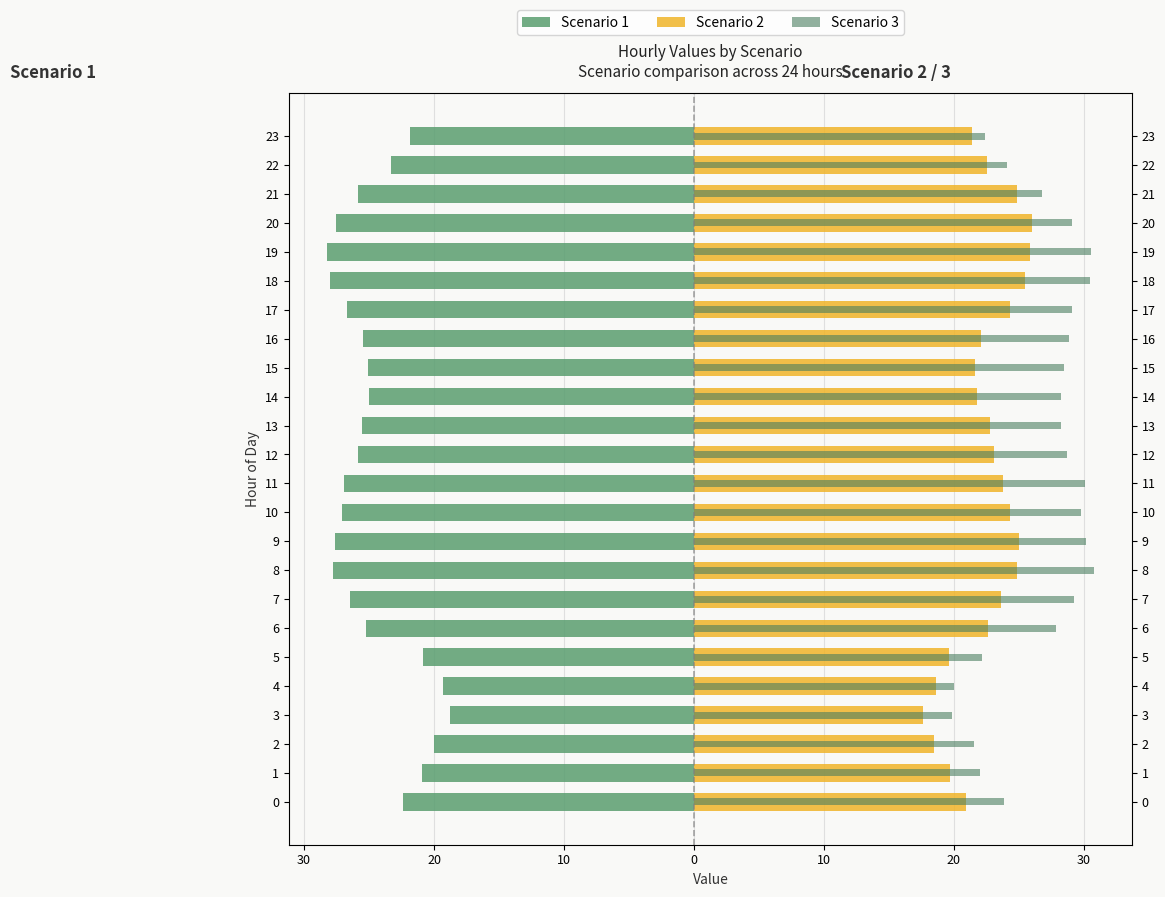

What is the smallest value displayed?

-28.2